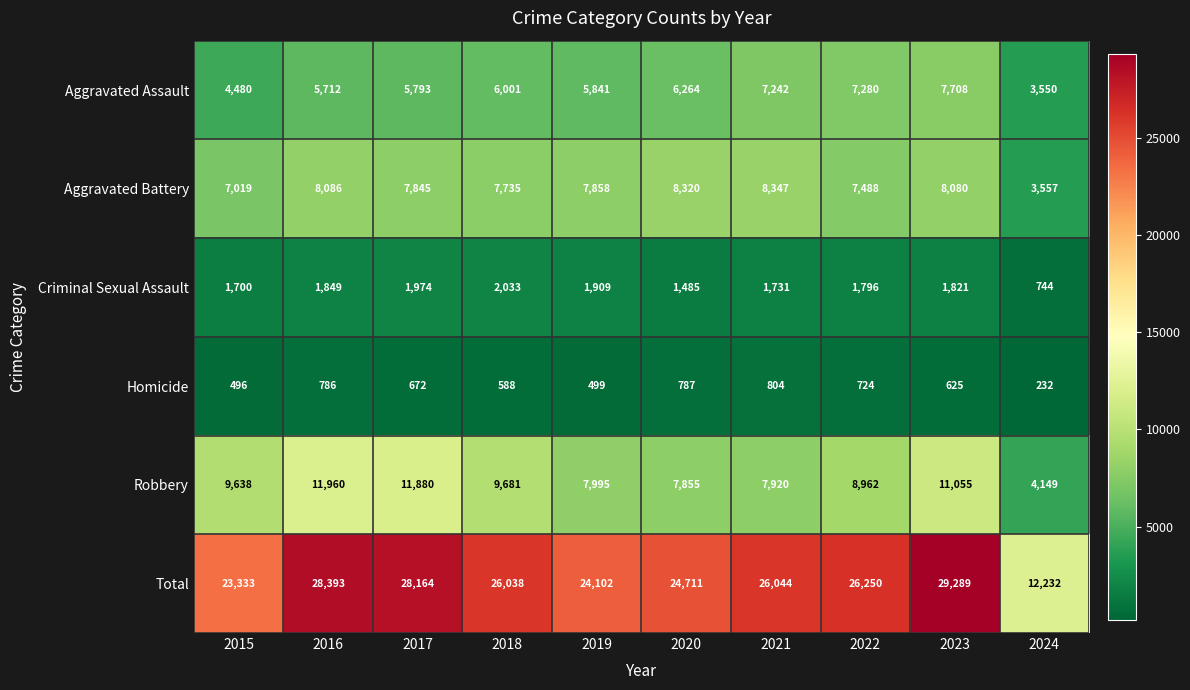

What is the difference between the maximum and minimum values in the Total series?

17057